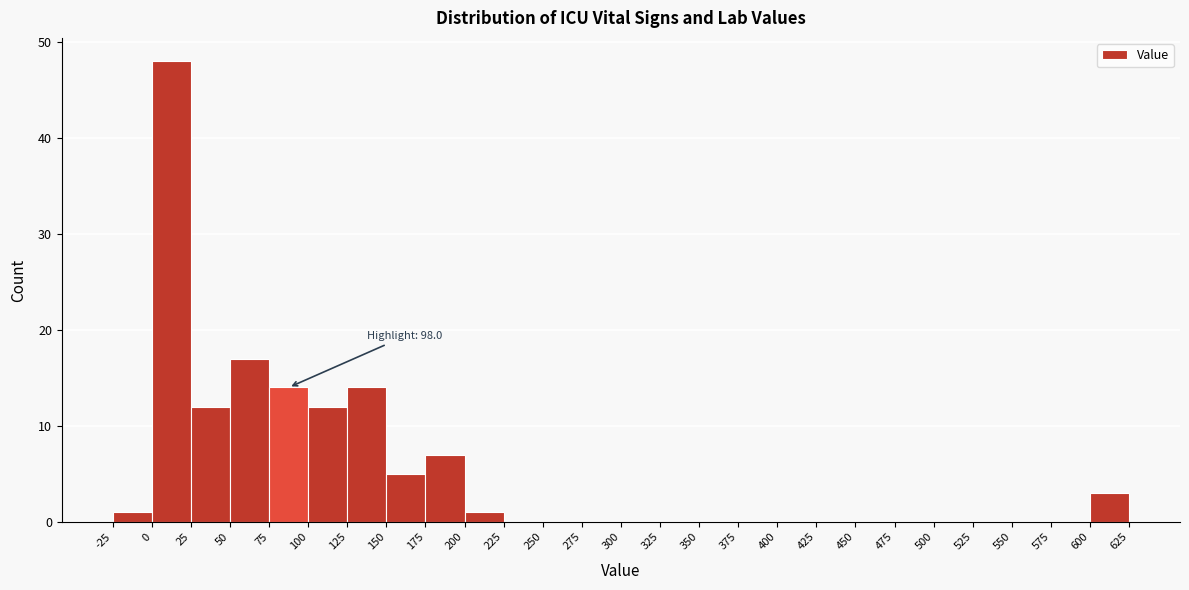

Over which range of the x-axis is the bar tallest?

0 to 25